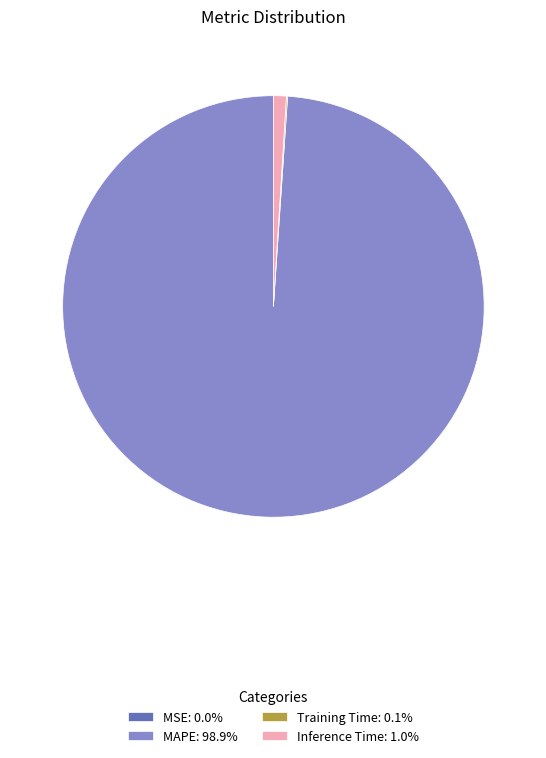

Combined, do MAPE: 98.9% and Inference Time: 1.0% account for over 50%?

Yes